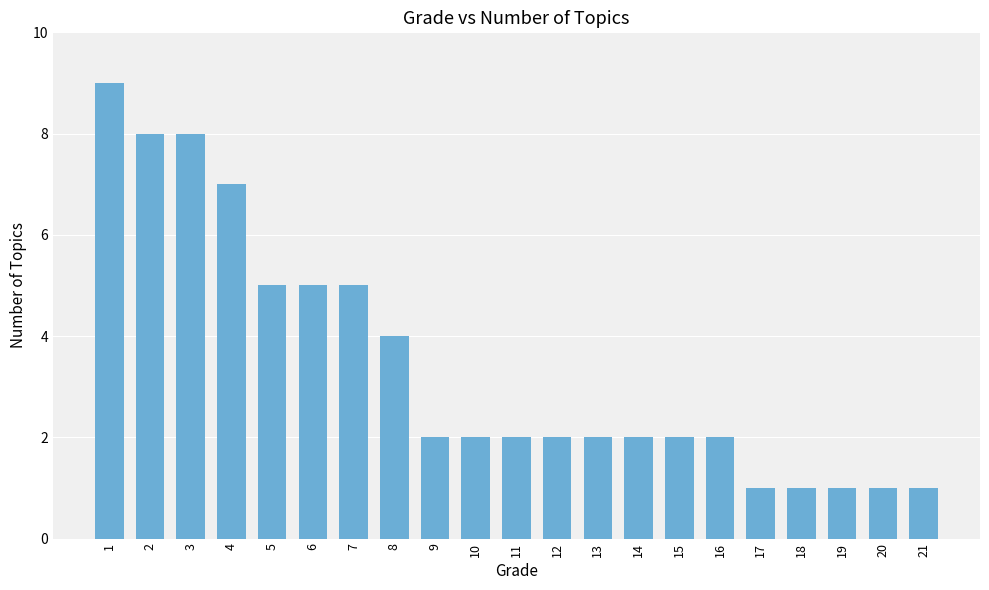

The value at 19 is 0. True or false?

False